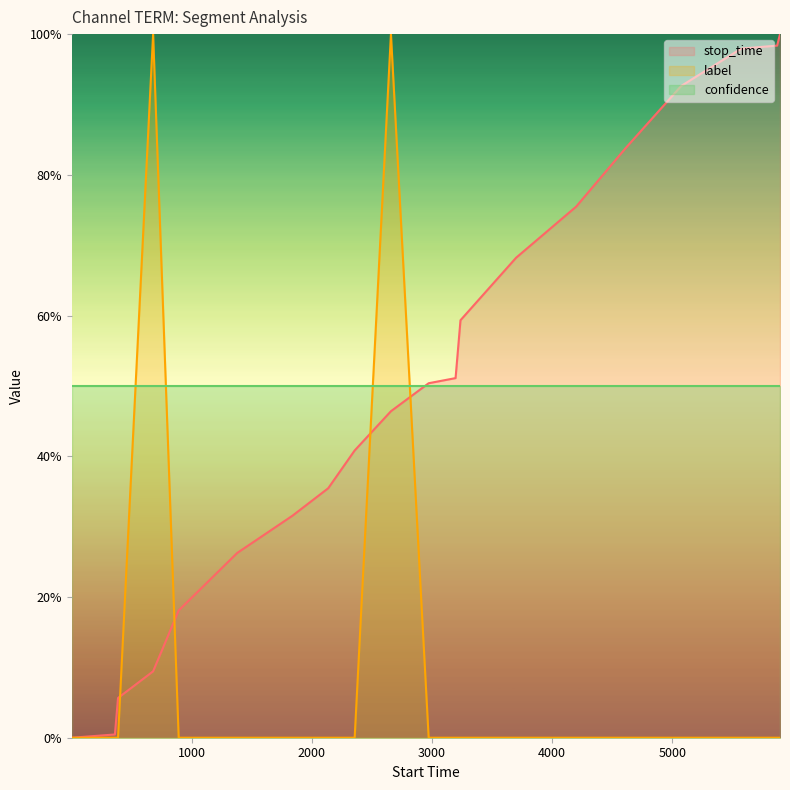

How many lines are shown in the chart?

3